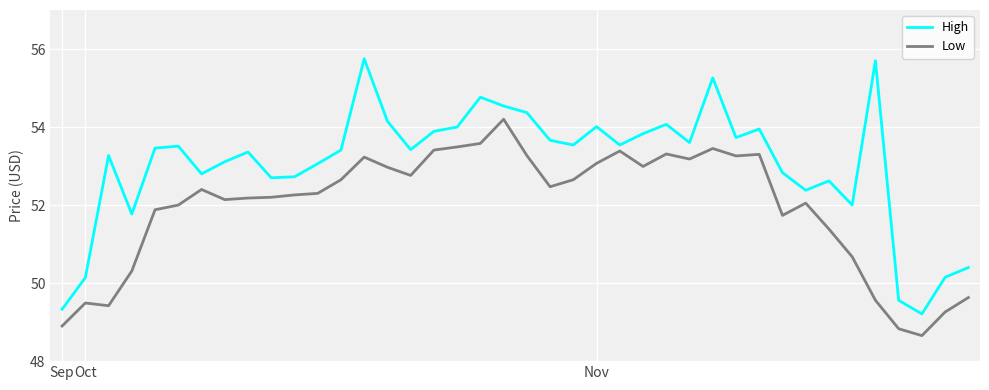

Which series has the largest range (max minus min)?

High